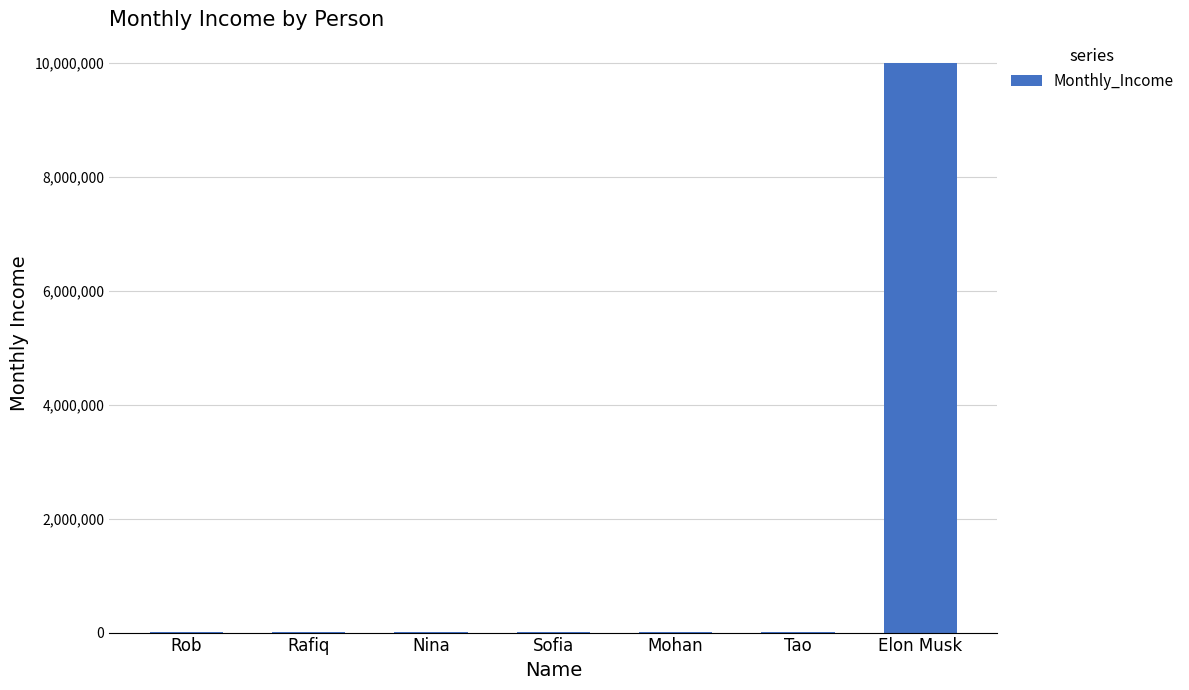

What is the sum of all values?

10037500